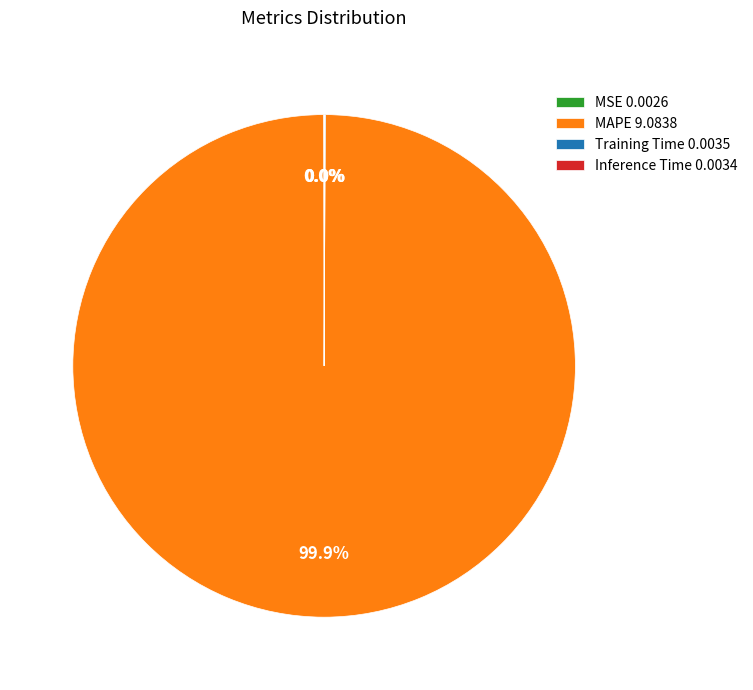

Does any single category account for the majority?

Yes